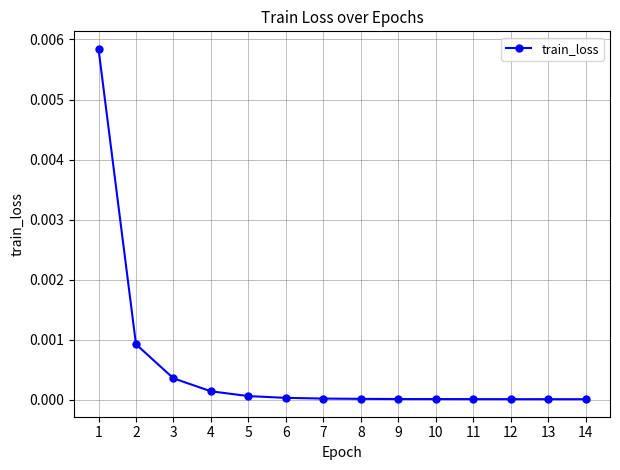

The value at 10 is 0.0. True or false?

True